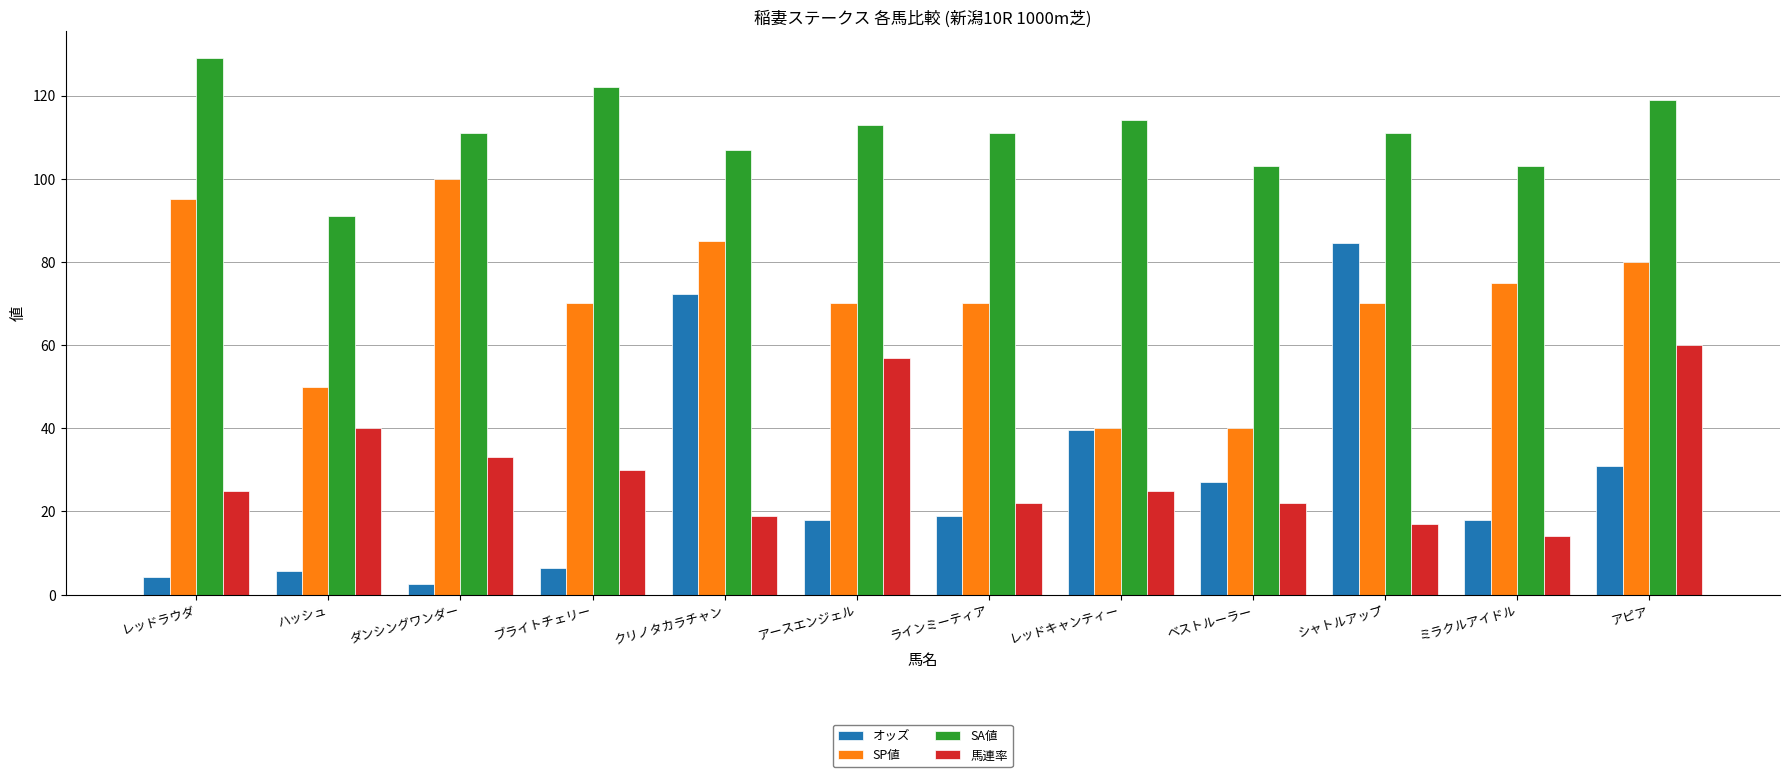

Is it true that オッズ equals 19.0 at ラインミーティア?

True